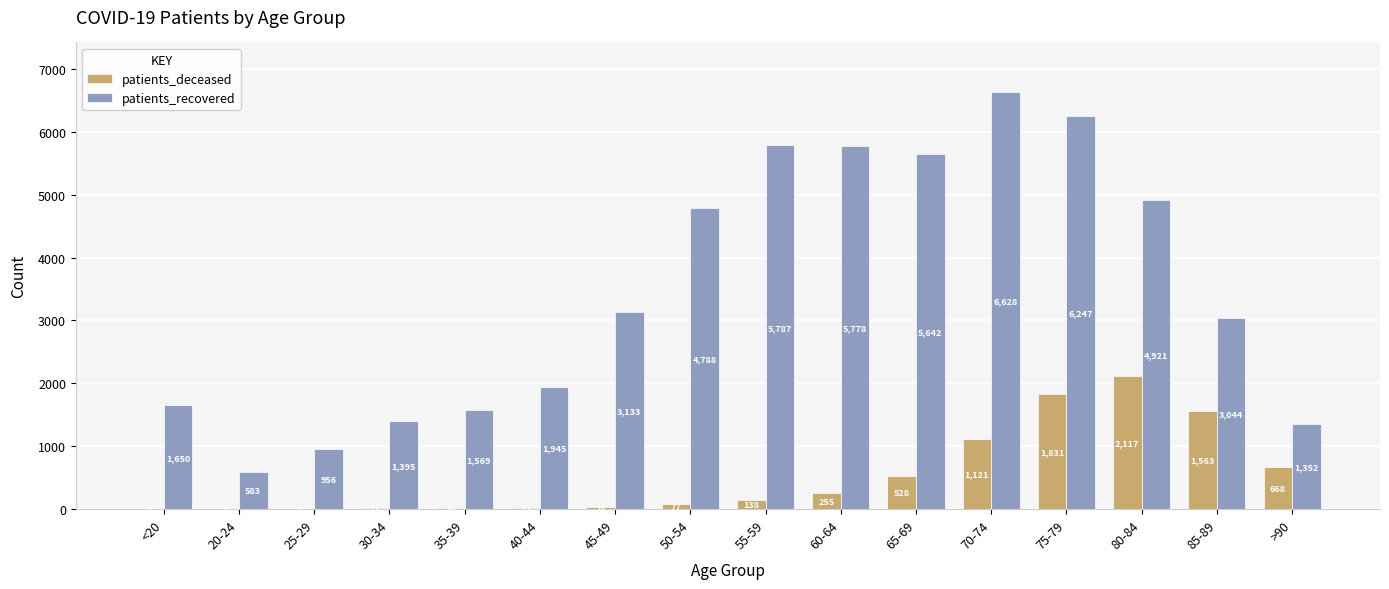

What is the average value of the patients_deceased series?

523